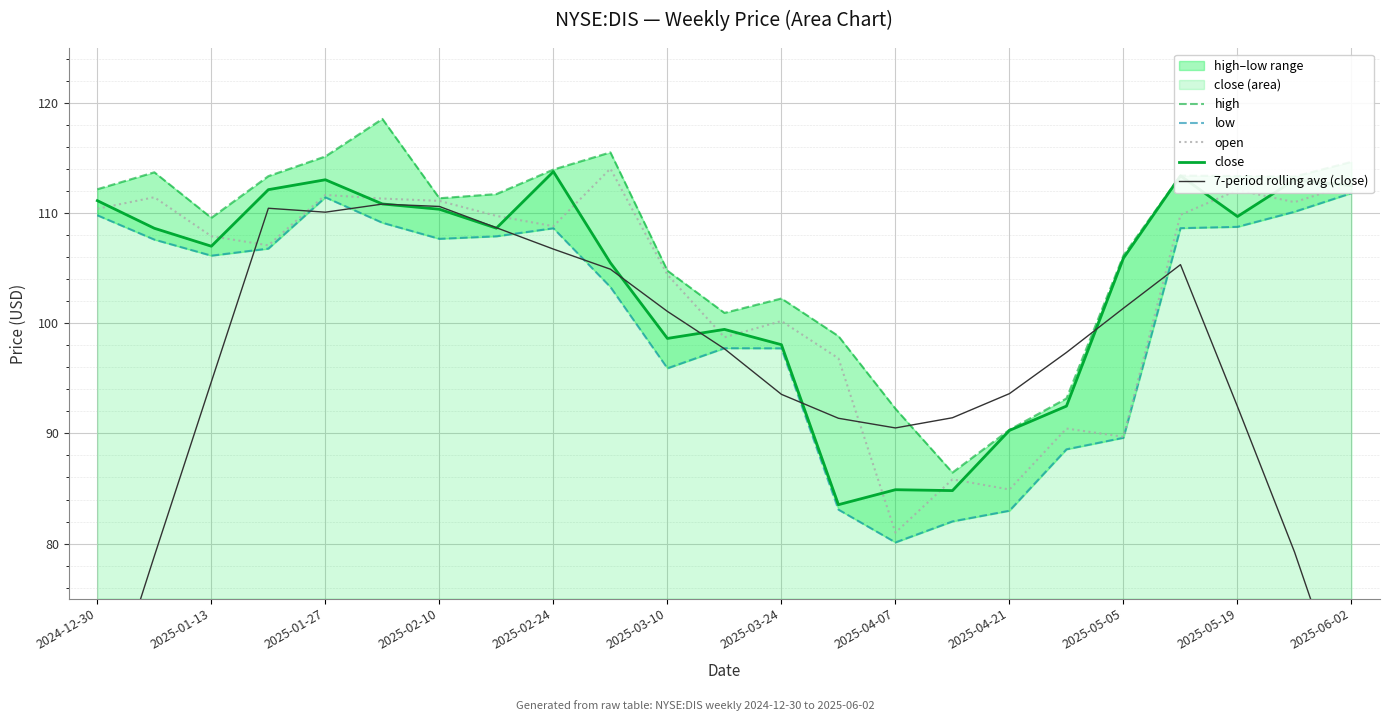

Is it true that close equals 109.7 at 2025-05-19?

True